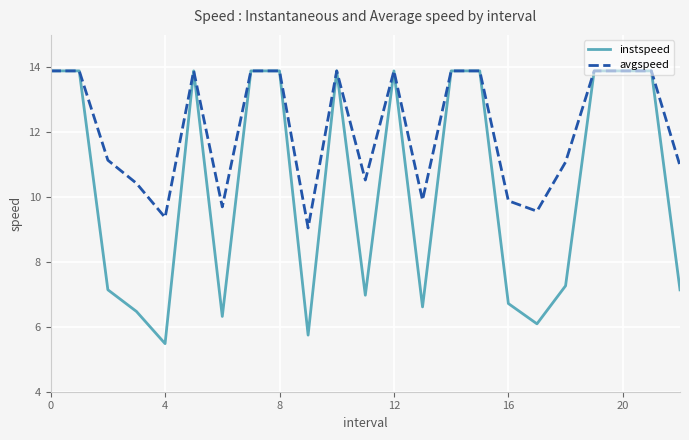

Which series has the largest total across all categories?

avgspeed